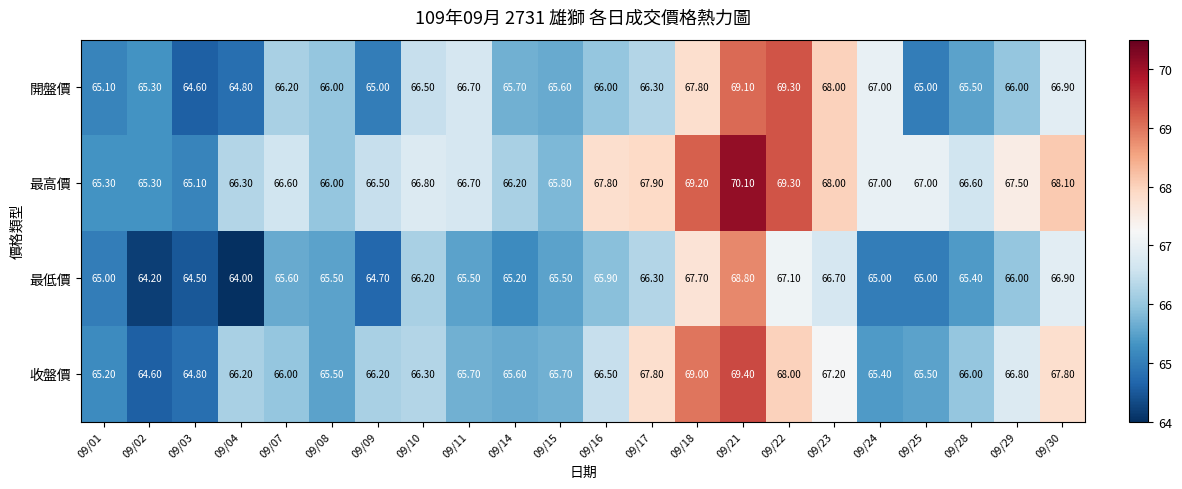

What is the difference between the maximum and minimum values in the 開盤價 series?

4.7